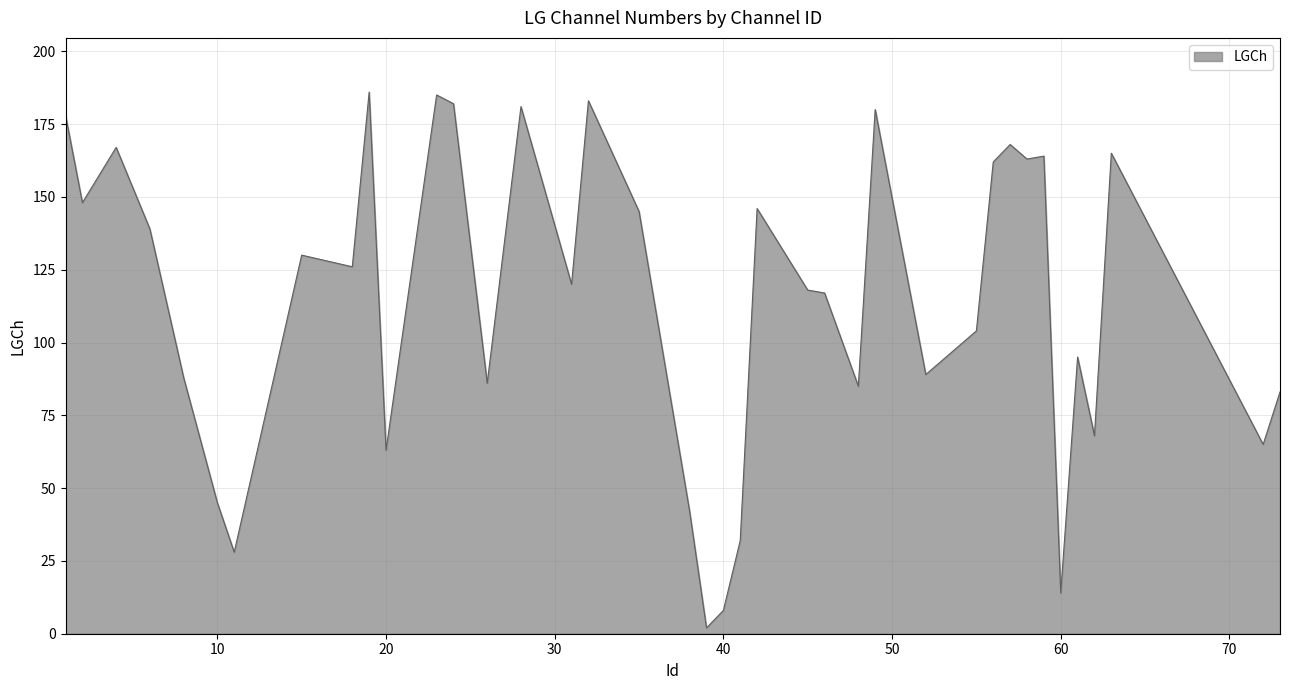

What is the difference between the maximum and minimum values?

184